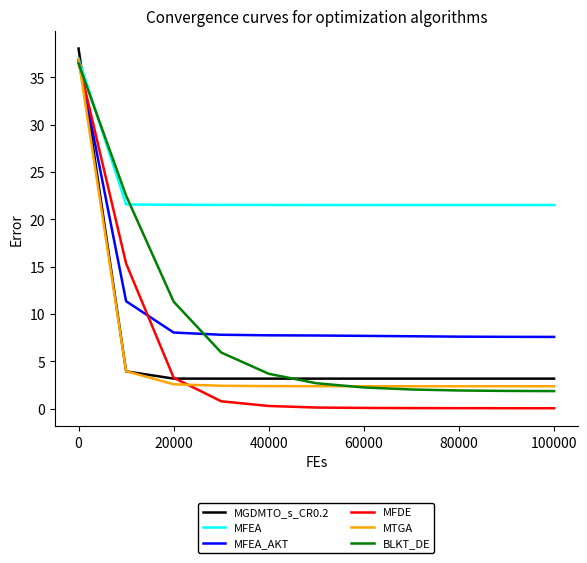

What is the difference between the maximum and minimum values in the BLKT_DE series?

34.6